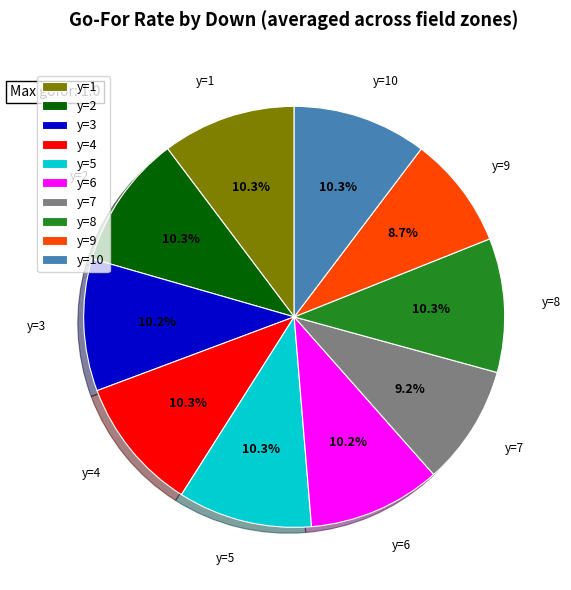

What is the smallest slice in the pie chart?

y=9